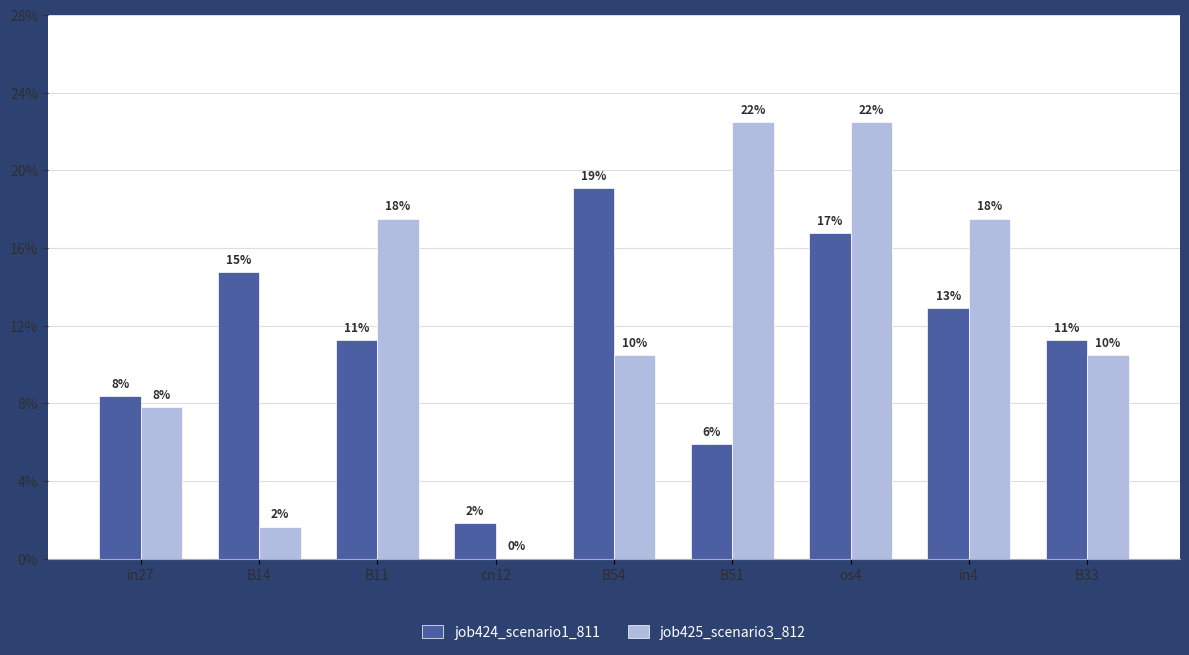

What position from the right is in27?

9